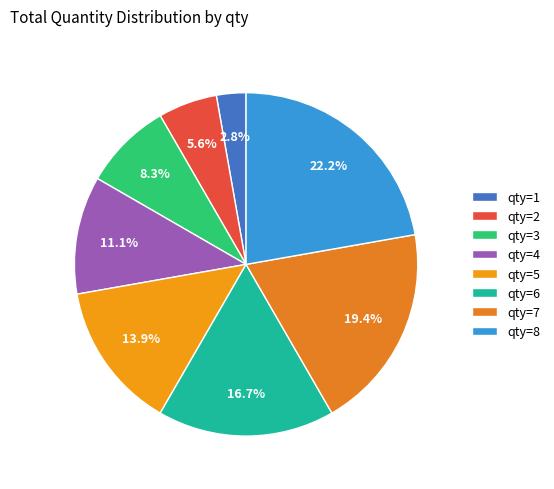

True or false: qty=4 accounts for 11% of the total.

True